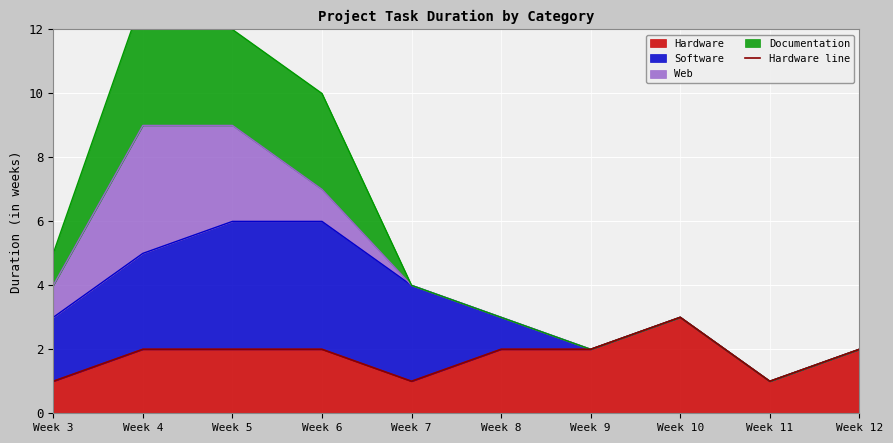

The chart shows a value of 1 at Week 3. True or false?

True